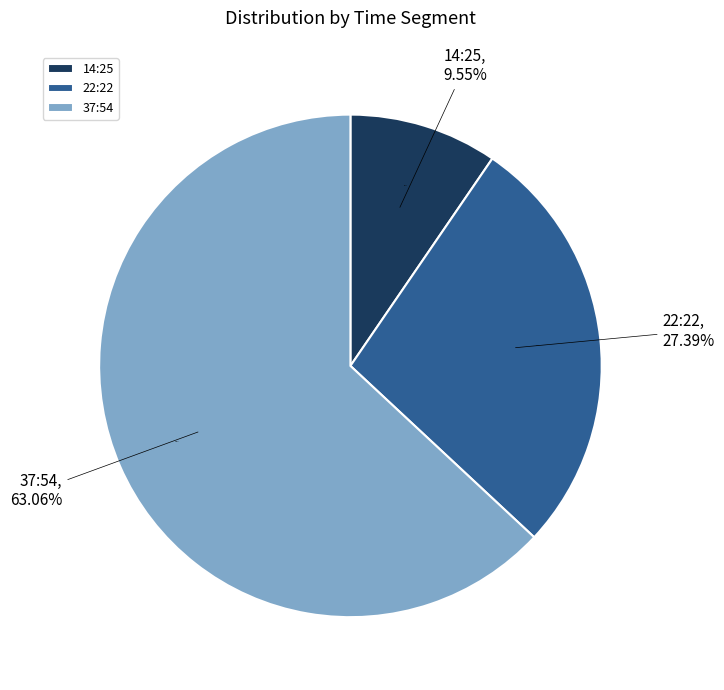

What percentage is NOT represented by 22:22?

72.6%